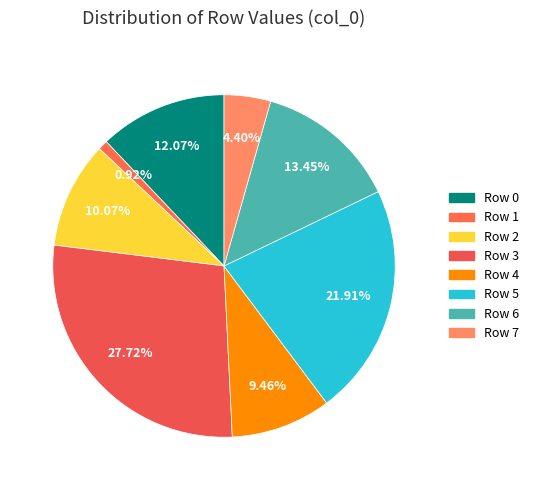

Count the number of slices in the pie.

8